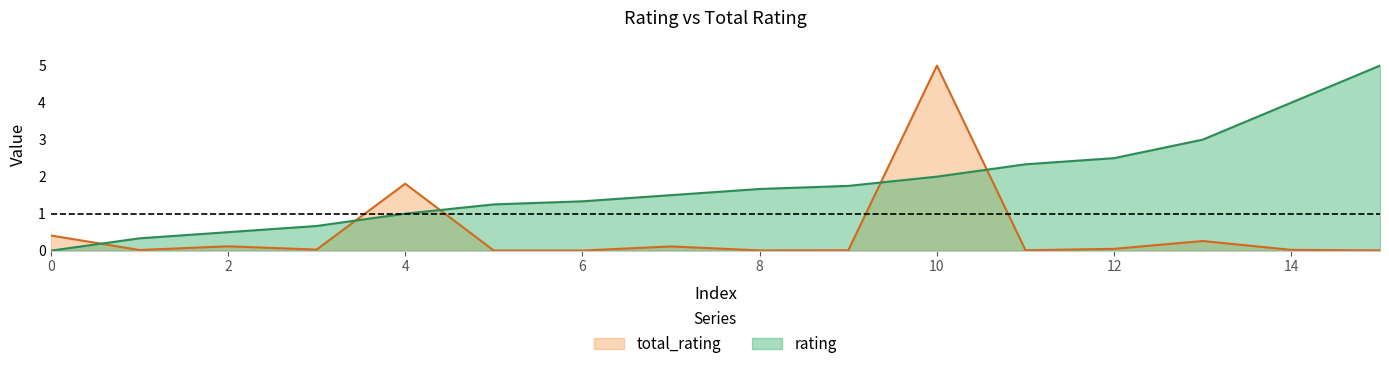

True or false: total_rating has more than 0 interior local peaks.

True